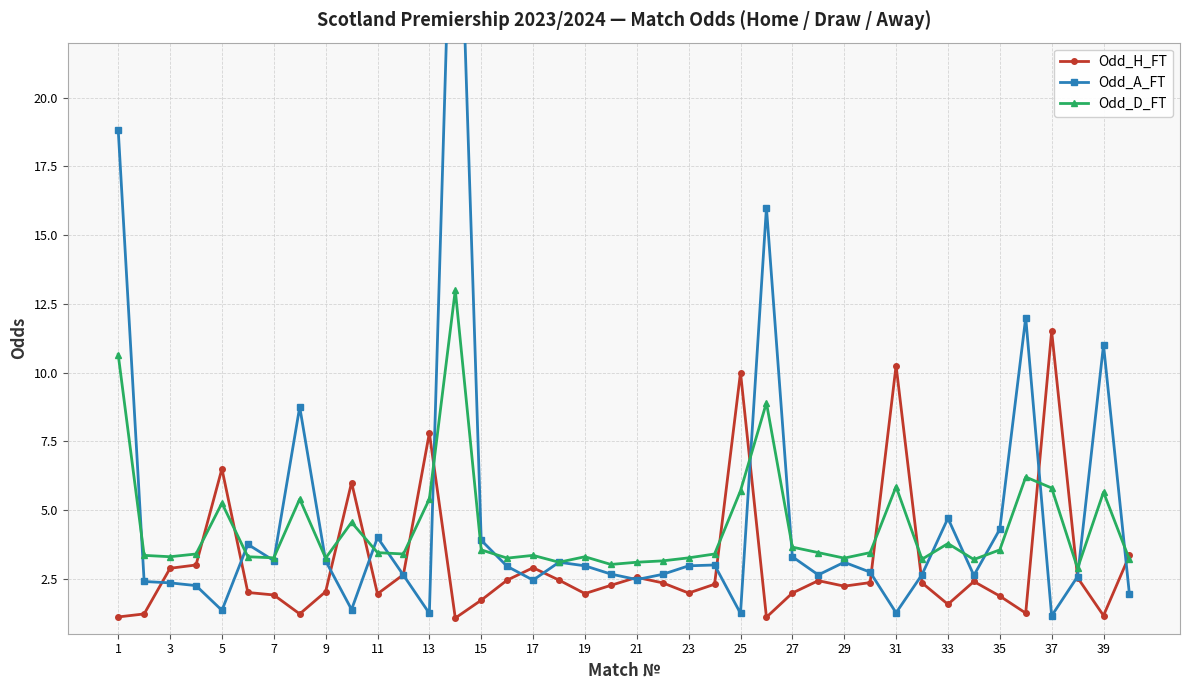

What is the highest value of the Odd_D_FT series?

13.0